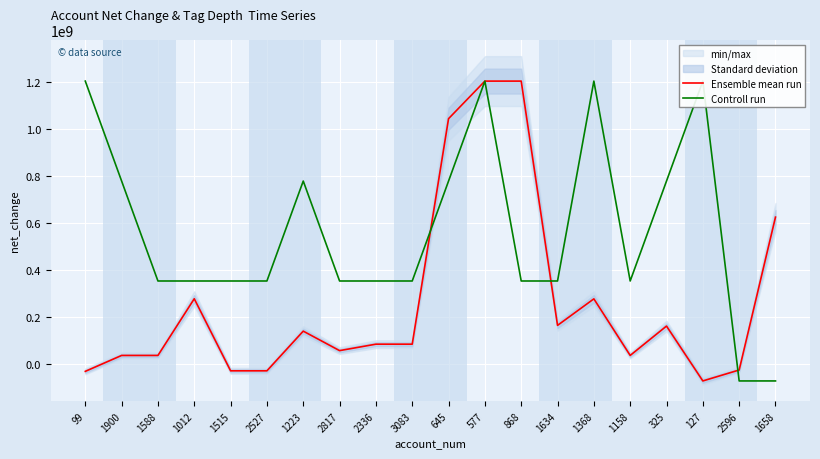

The Controll run series shows 572602764.5 at 1588. True or false?

False